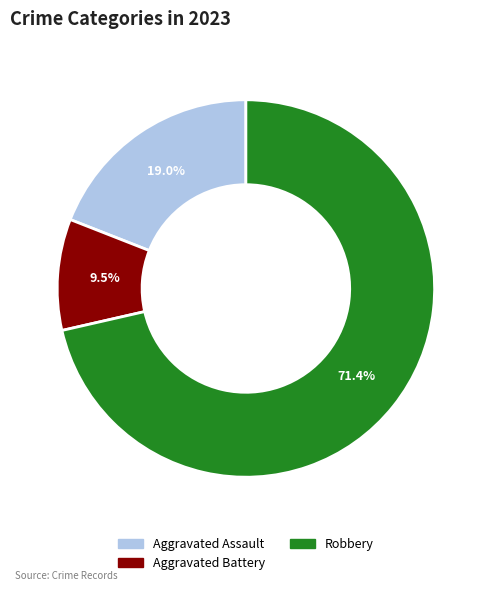

Does any single category account for the majority?

Yes